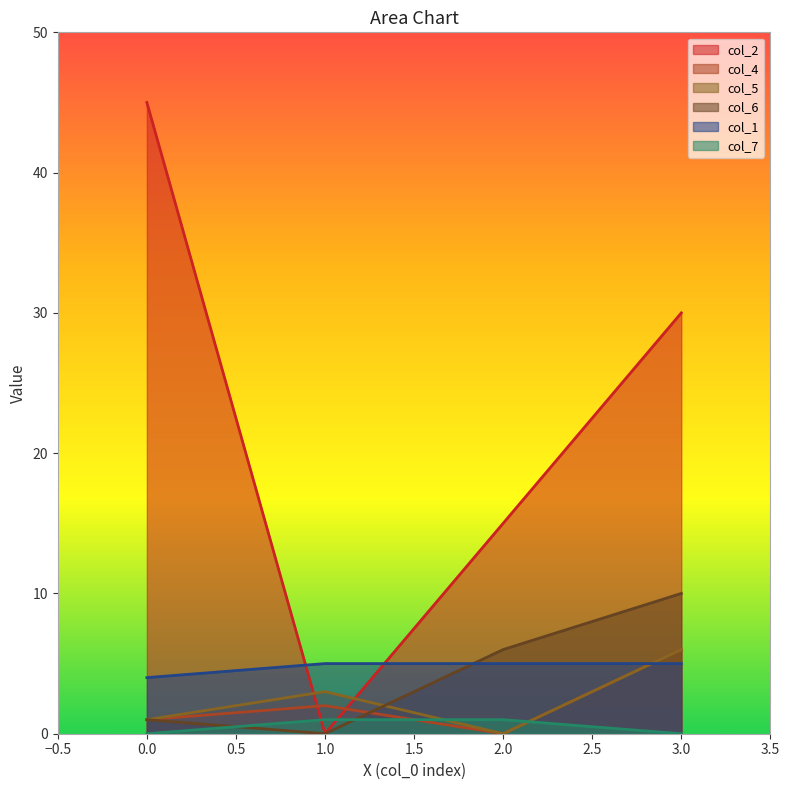

True or false: col_5 and col_4 intersect in this chart.

False